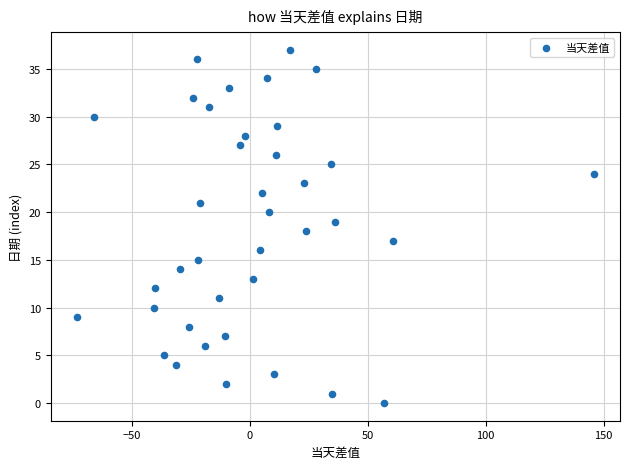

What is the range of Y values (max minus min)?

37